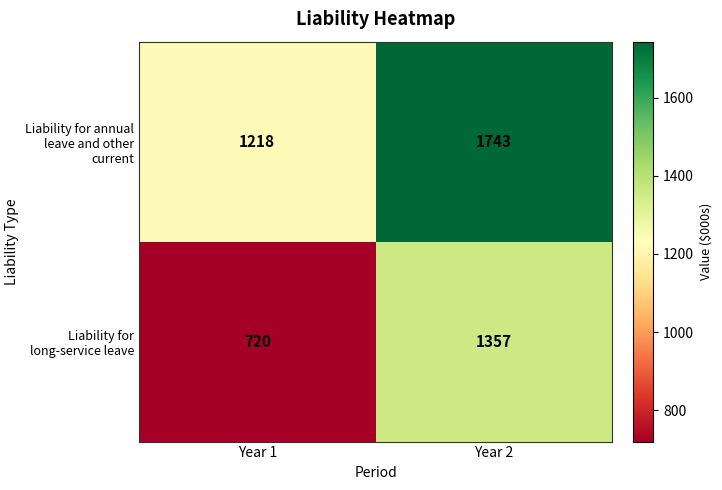

What is the difference between the highest and lowest values at Year 1?

498